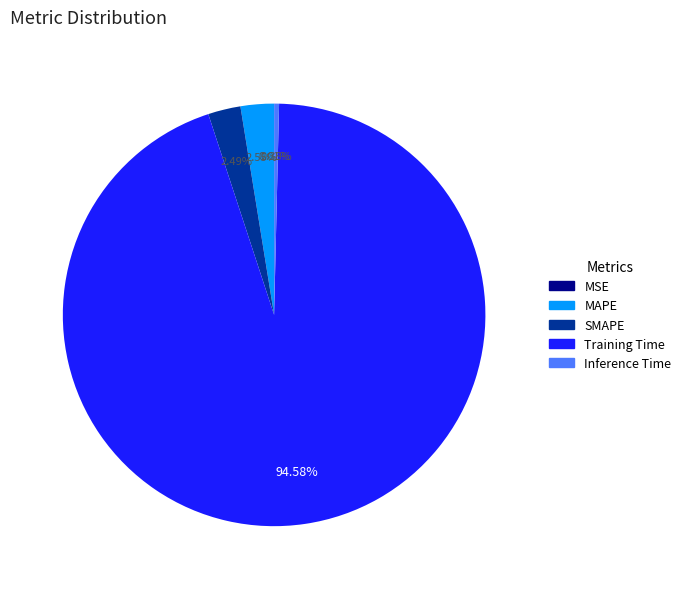

To the nearest percent, what is the combined percentage of MAPE and Training Time?

97%